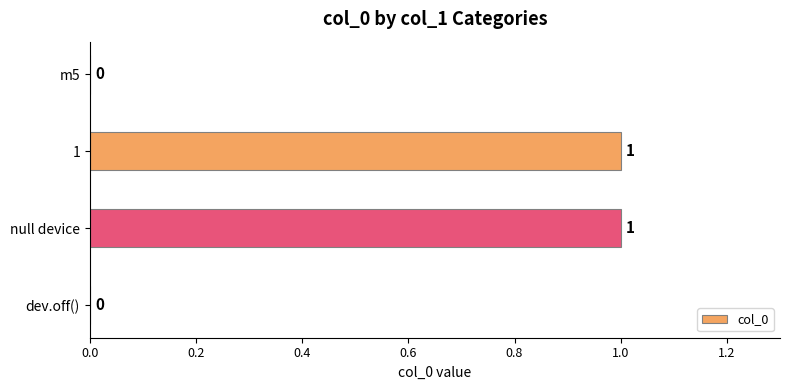

True or false: the data shows 0 at 1.

False